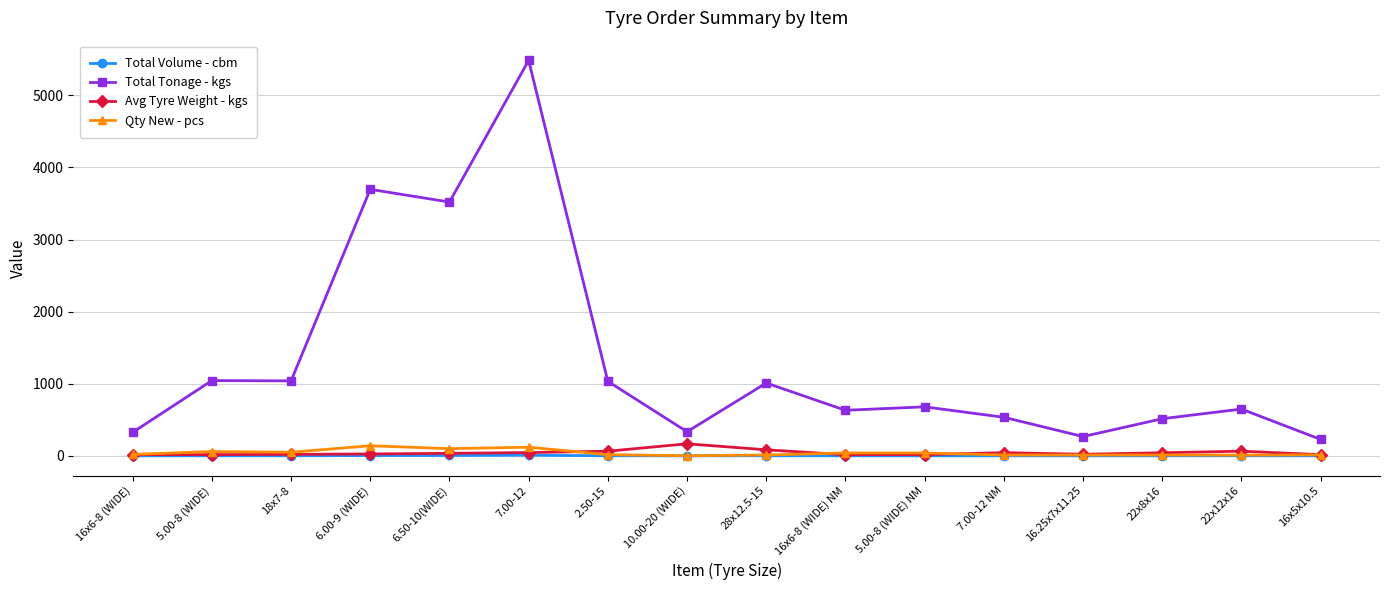

At which label is Total Tonage - kgs closest to 2856?

6.50-10(WIDE)